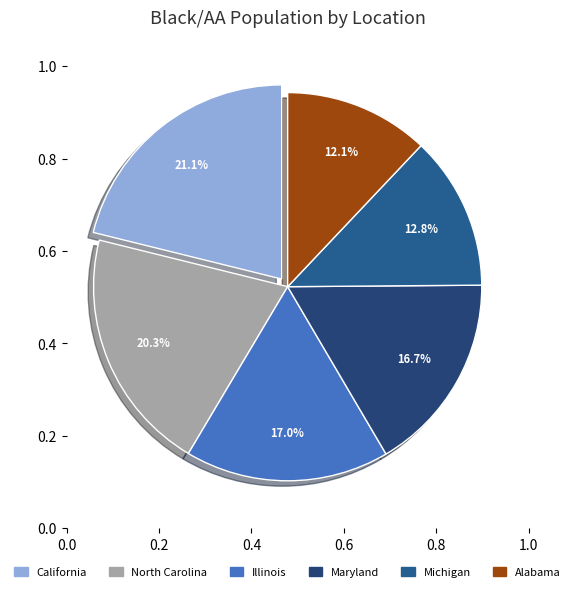

Which slice is the smallest?

Alabama